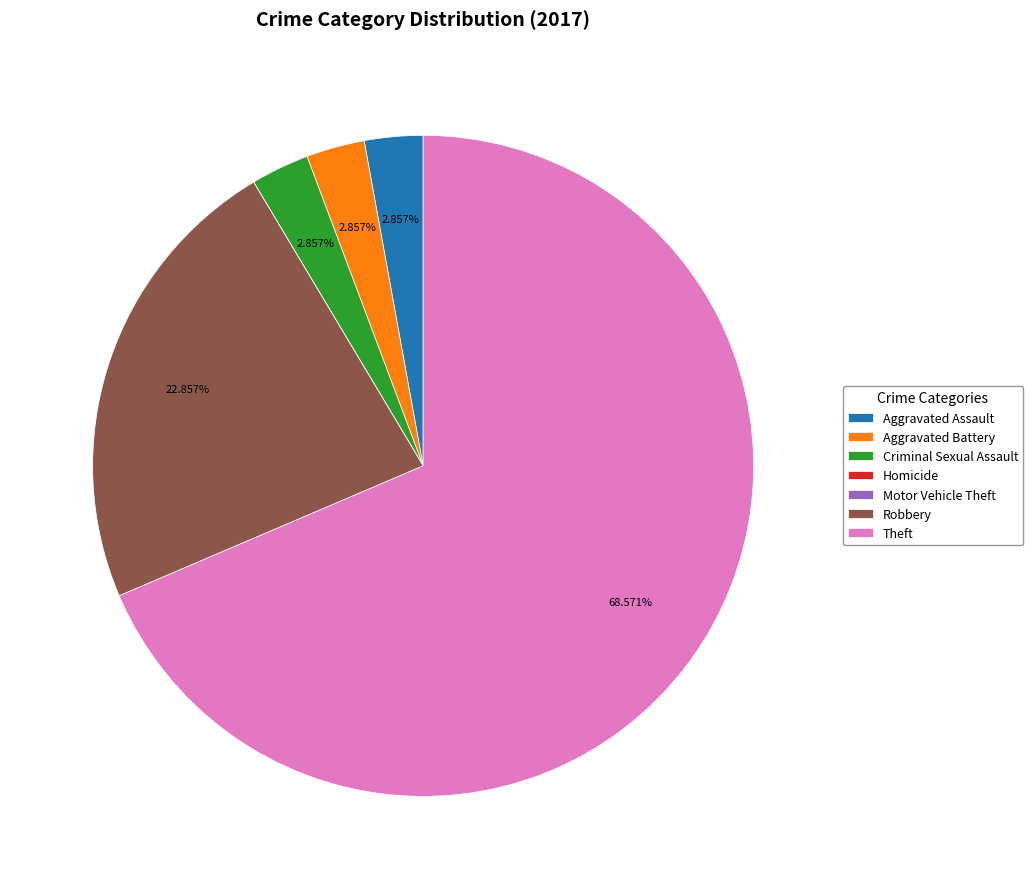

What is the largest slice in the pie chart?

Theft